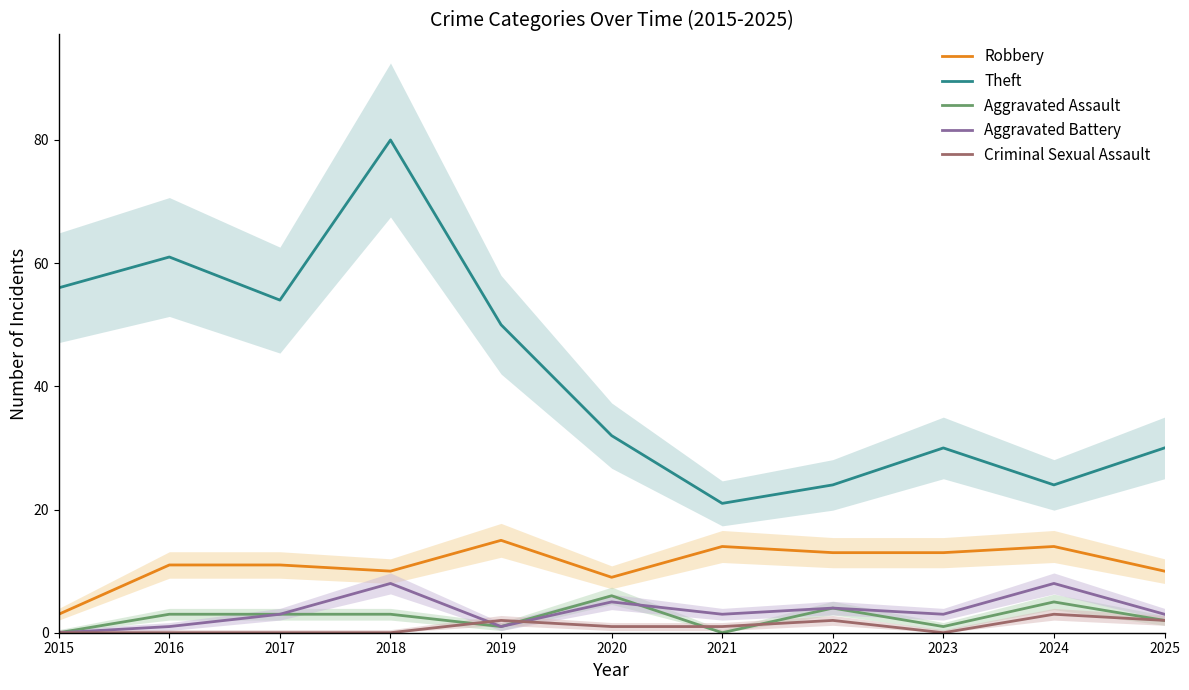

Between 2017 and 2021, which is larger?

2021